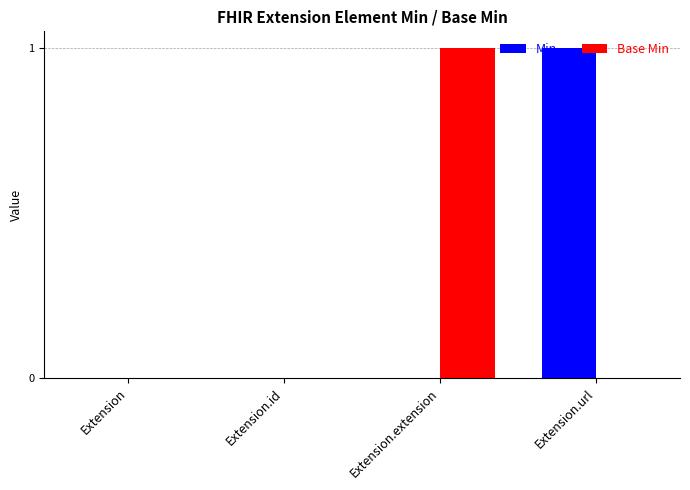

Reading left to right, what are all the values shown in this chart?

Min: Extension=0	Extension.id=0	Extension.extension=0	Extension.url=1
Base Min: Extension=0	Extension.id=0	Extension.extension=1	Extension.url=0